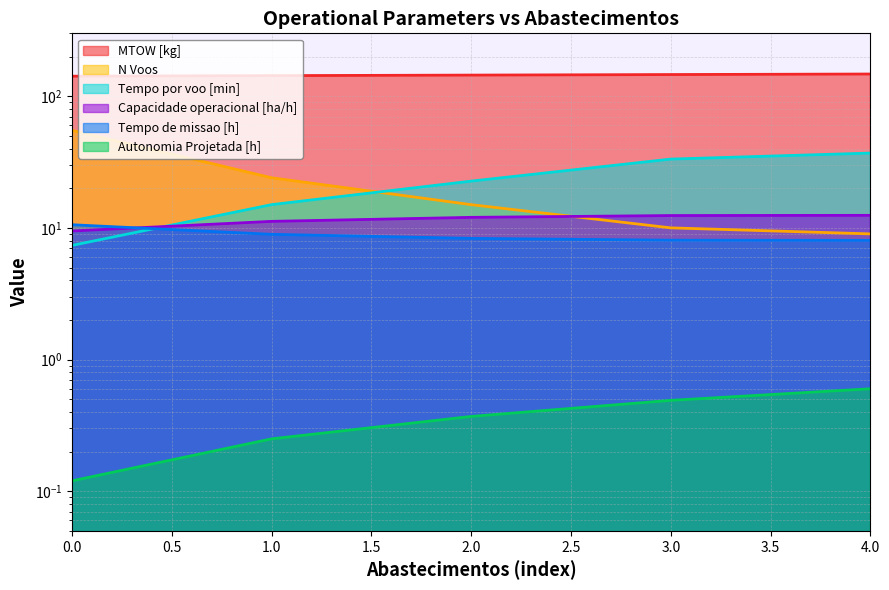

How many times do Tempo de missao [h] and Tempo por voo [min] cross each other?

1